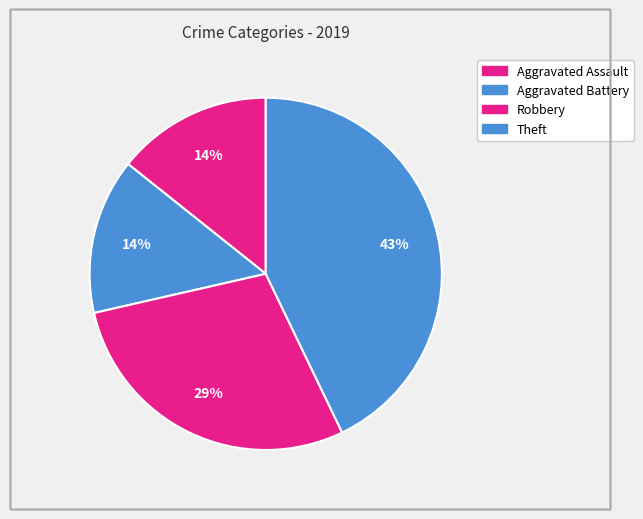

Which slice is the largest?

Theft